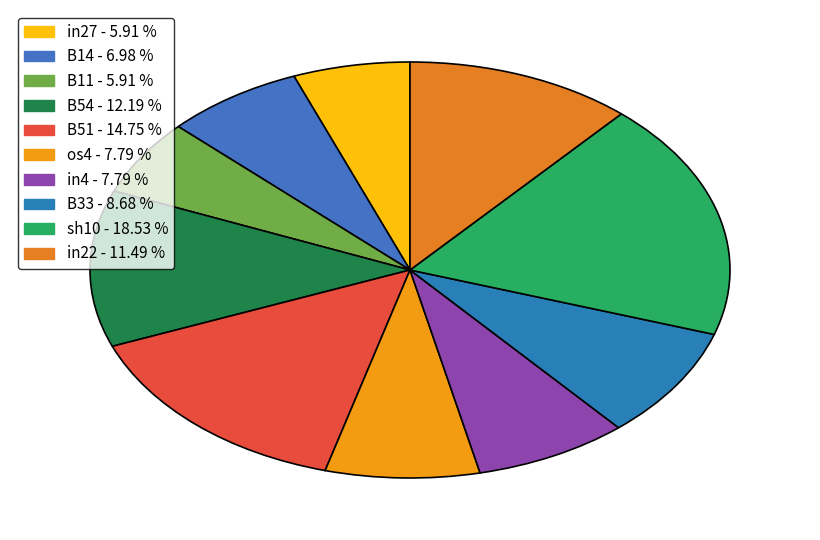

Count the number of slices in the pie.

10